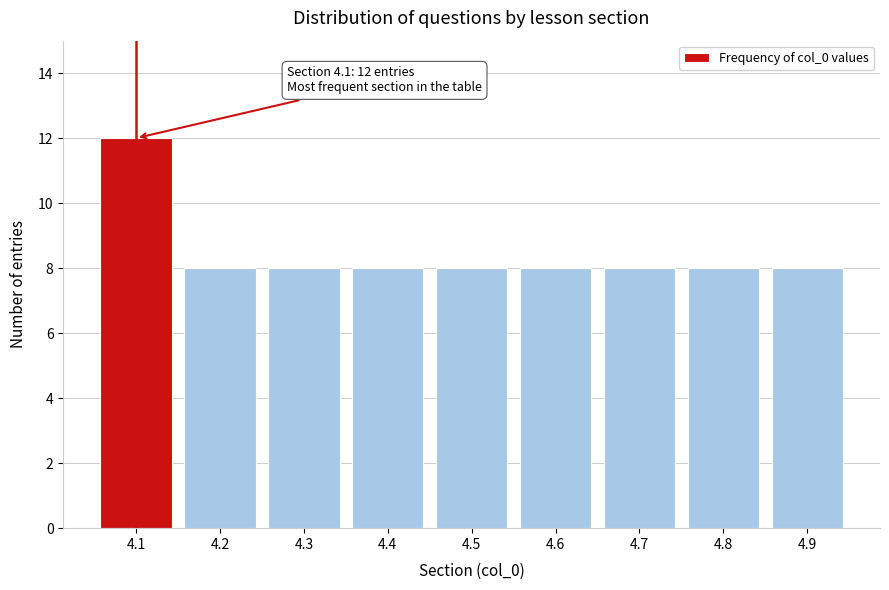

Reading left to right, list all the values displayed in this chart.

12	8	8	8	8	8	8	8	8